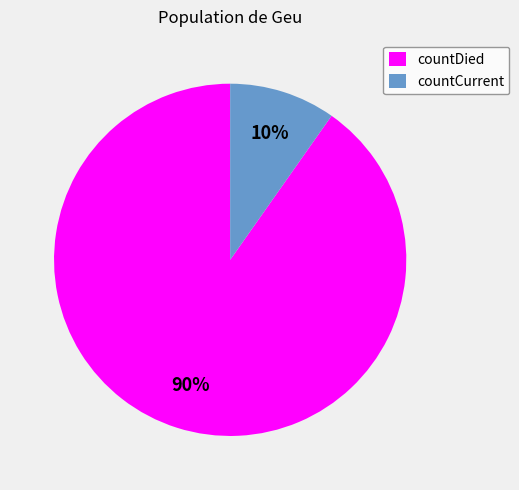

The countCurrent slice represents 10% of the pie. True or false?

True